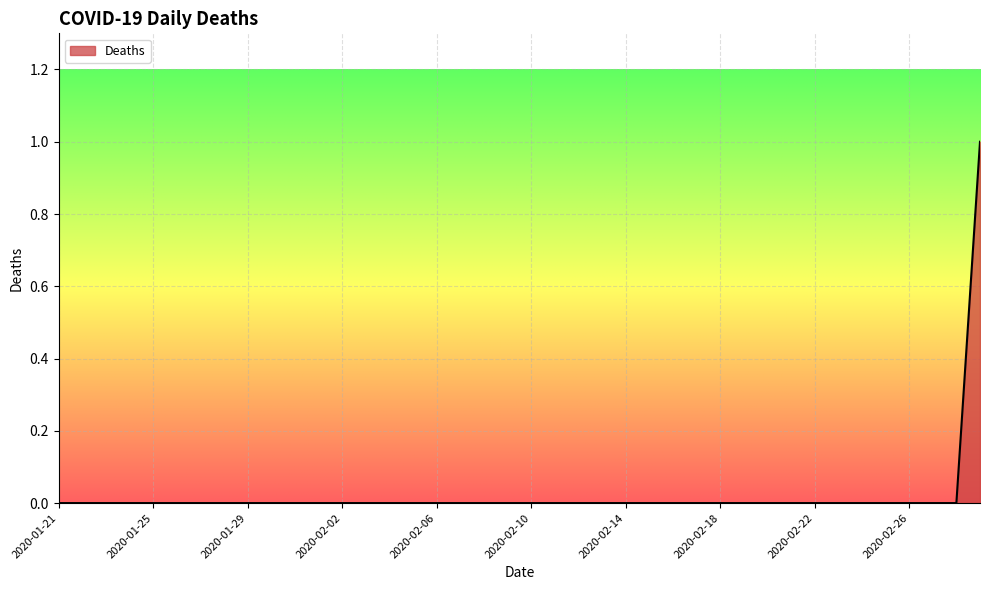

List the labels in order of value, smallest first.

2020-01-21, 2020-01-22, 2020-01-23, 2020-01-24, 2020-01-25, 2020-01-26, 2020-01-27, 2020-01-28, 2020-01-29, 2020-01-30, 2020-01-31, 2020-02-01, 2020-02-02, 2020-02-03, 2020-02-04, 2020-02-05, 2020-02-06, 2020-02-07, 2020-02-08, 2020-02-09, 2020-02-10, 2020-02-11, 2020-02-12, 2020-02-13, 2020-02-14, 2020-02-15, 2020-02-16, 2020-02-17, 2020-02-18, 2020-02-19, 2020-02-20, 2020-02-21, 2020-02-22, 2020-02-23, 2020-02-24, 2020-02-25, 2020-02-26, 2020-02-27, 2020-02-28, 2020-02-29